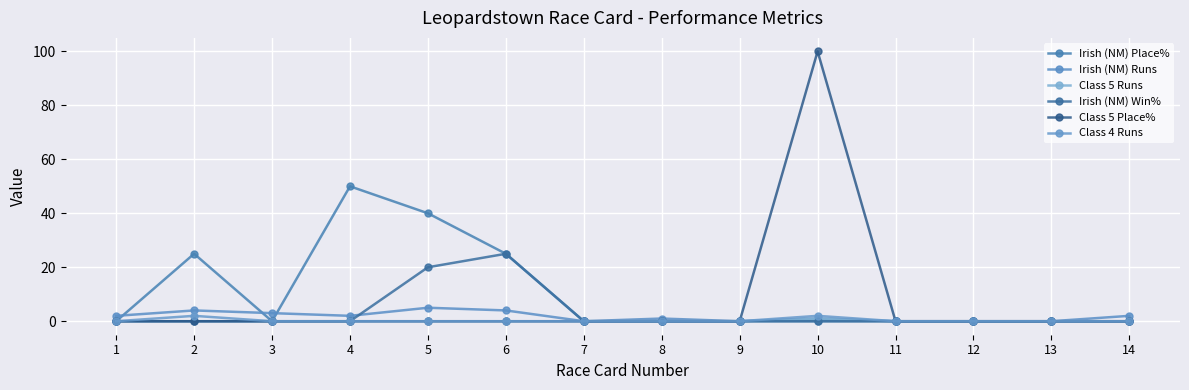

Which category has the highest value in the Irish (NM) Place% series?

4